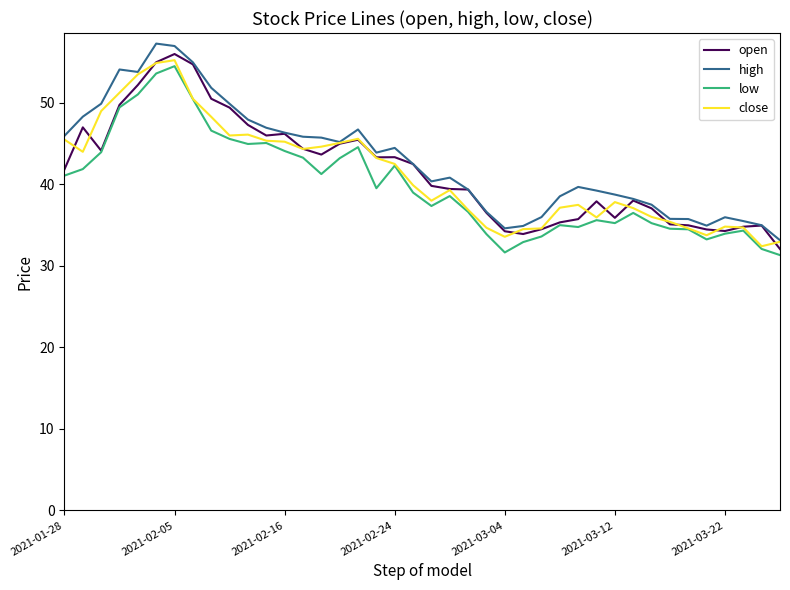

What is the minimum value shown in the chart?

31.3